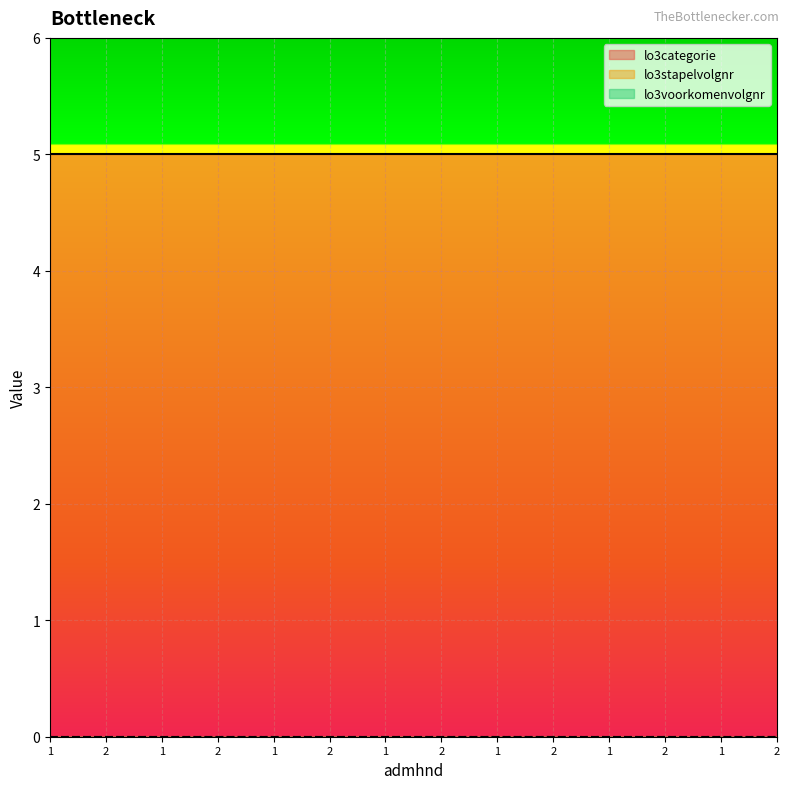

Reading left to right, what are all the values shown in this chart?

lo3categorie: 1=5	2=5	1=5	2=5	1=5	2=5	1=5	2=5	1=5	2=5	1=5	2=5	1=5	2=5
lo3stapelvolgnr: 1=0	2=0	1=0	2=0	1=0	2=0	1=0	2=0	1=0	2=0	1=0	2=0	1=0	2=0
lo3voorkomenvolgnr: 1=0	2=0	1=0	2=0	1=0	2=0	1=0	2=0	1=0	2=0	1=0	2=0	1=0	2=0